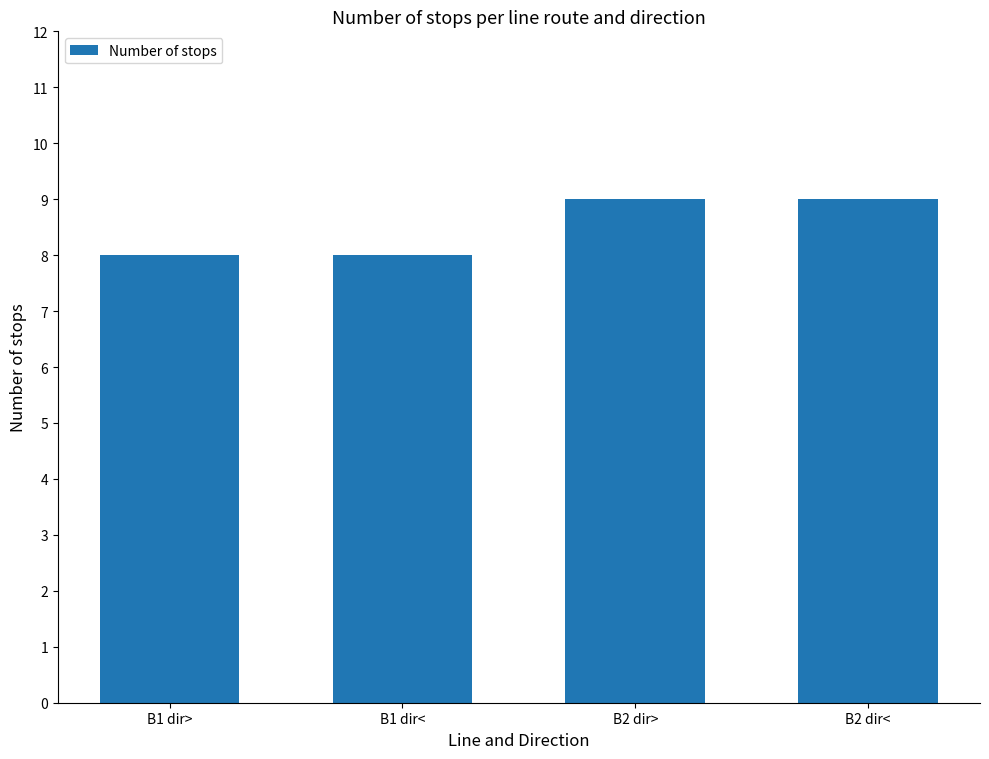

The value at B2 dir< is 9. True or false?

True